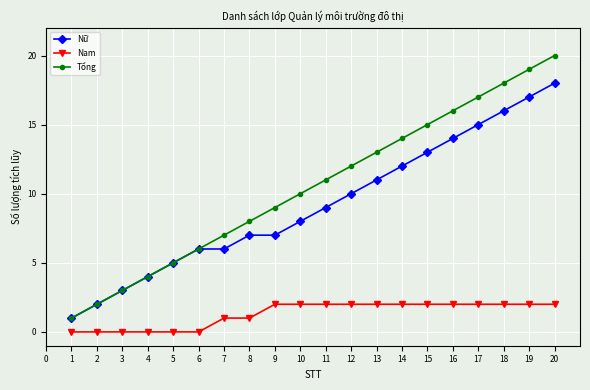

What is the sum of all Tổng values?

210